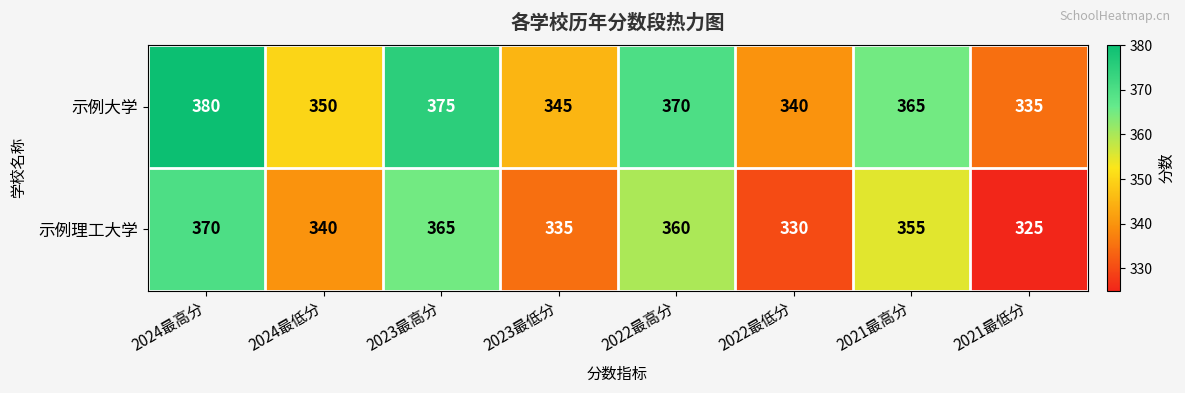

List the series in order of their peak value, lowest first.

示例理工大学, 示例大学